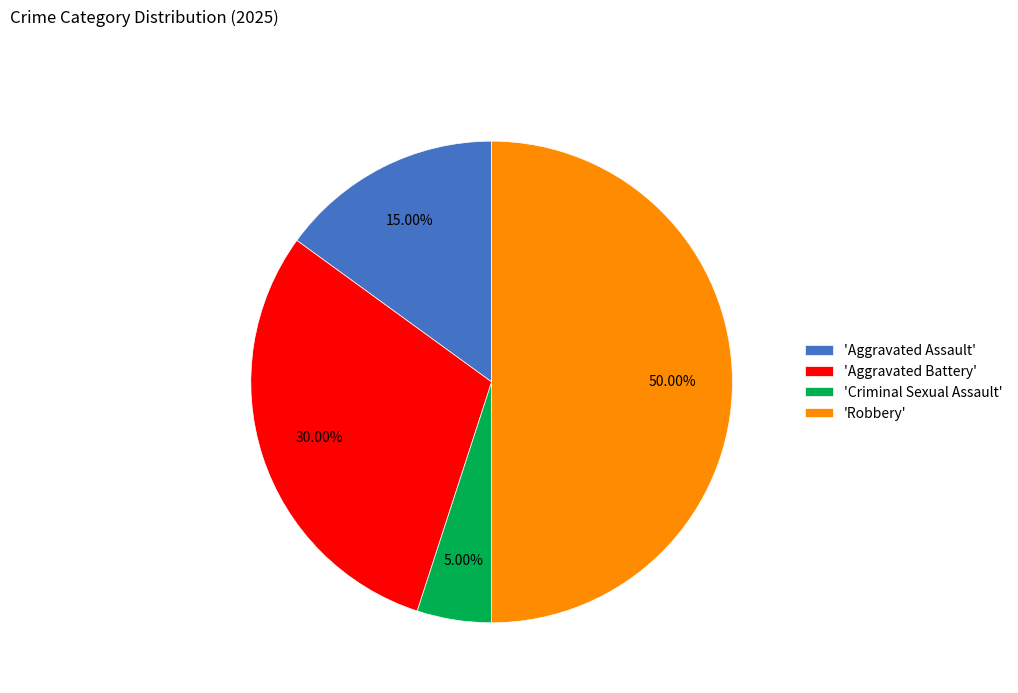

Does 'Aggravated Battery' account for over 50% of the chart?

No